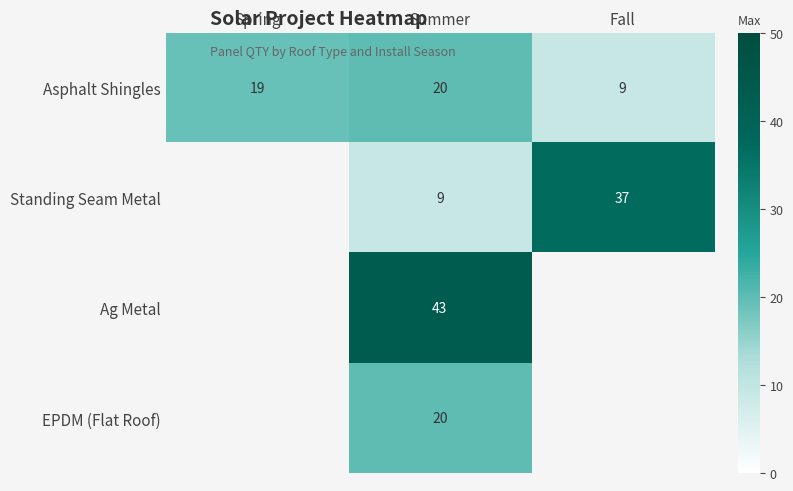

What is the average value of the Asphalt Shingles series?

16